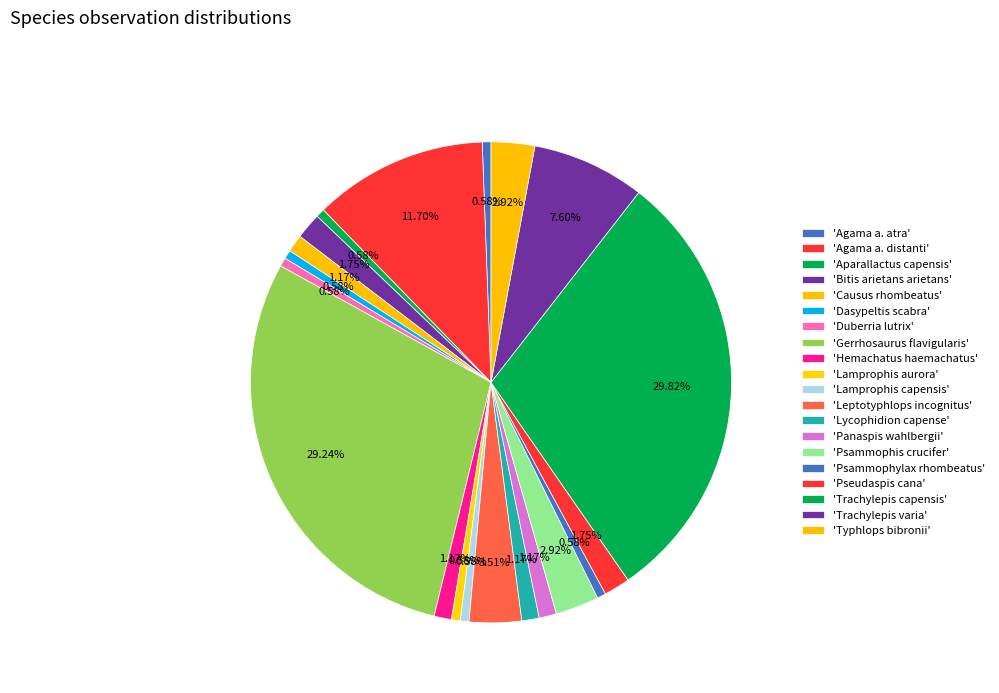

What is the smallest slice in the pie chart?

Agama a. atra